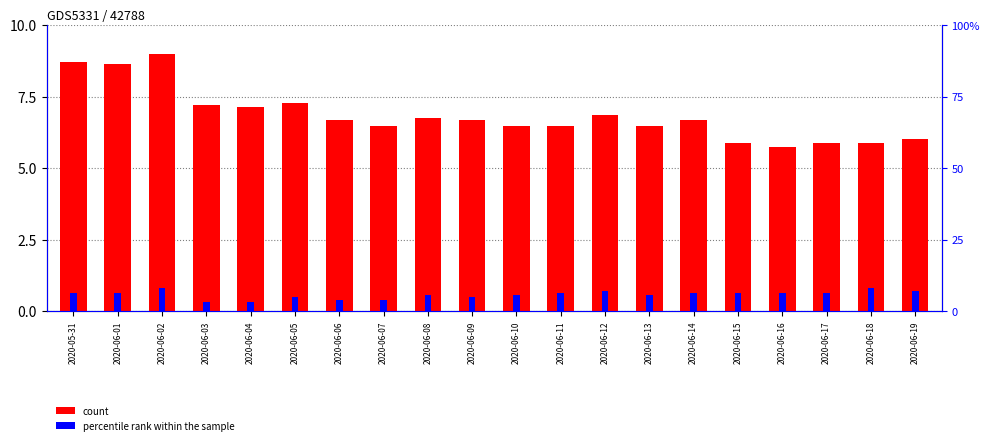

List the series in order of their overall mean, lowest first.

percentile rank within the sample, count